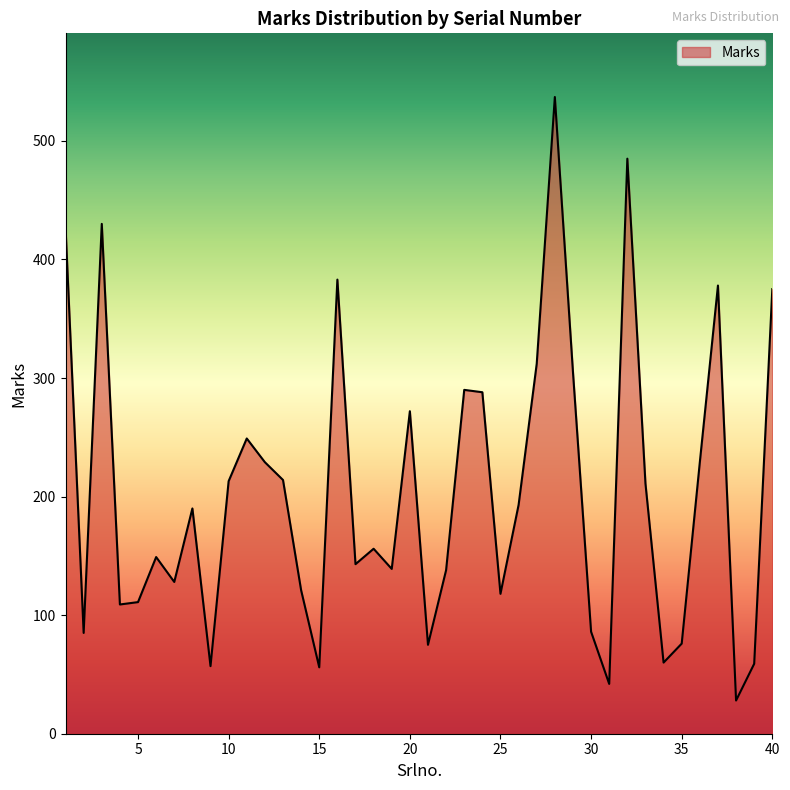

What is the difference between the maximum and minimum values?

509